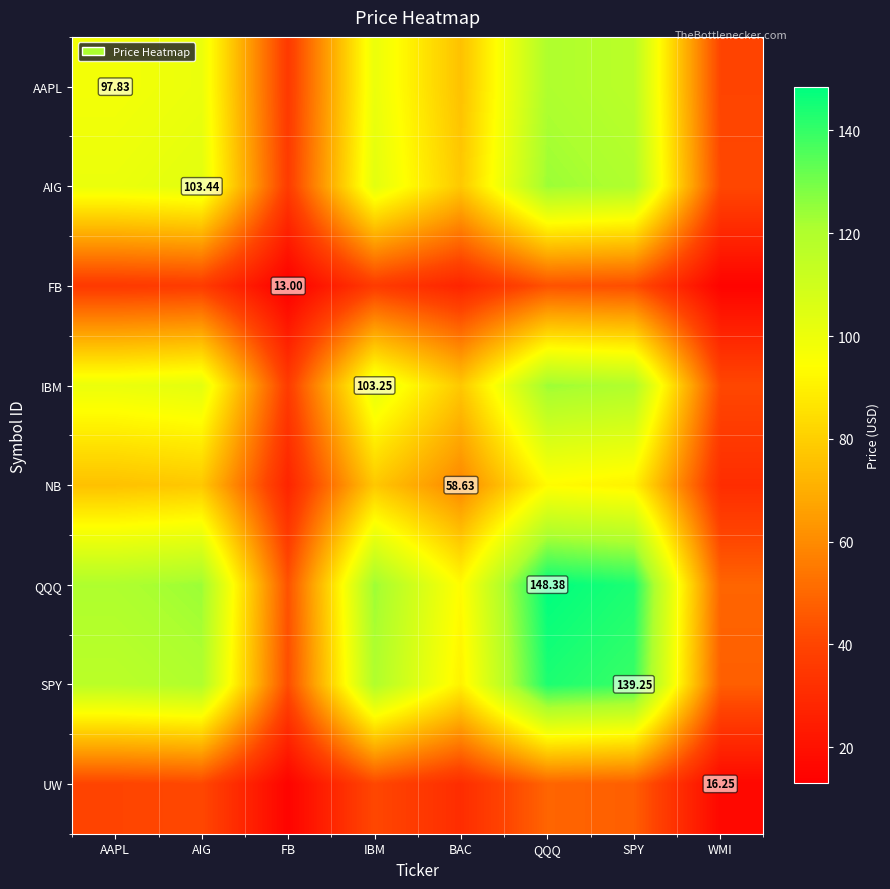

How many distinct data groups are displayed?

8